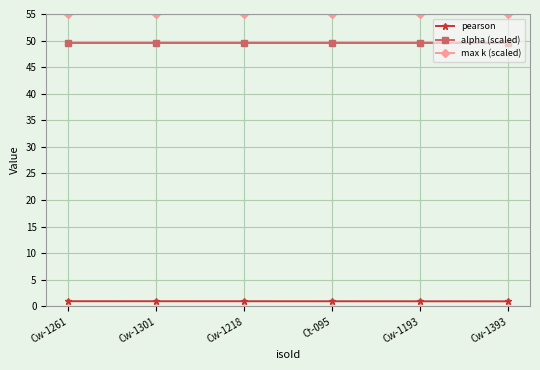

The value of max k (scaled) at Cw-1393 is 55.0. True or false?

True